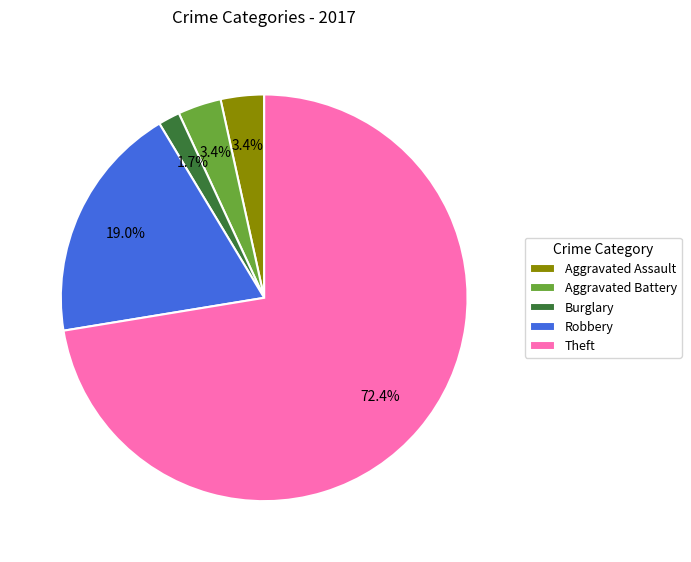

Count the number of slices in the pie.

5